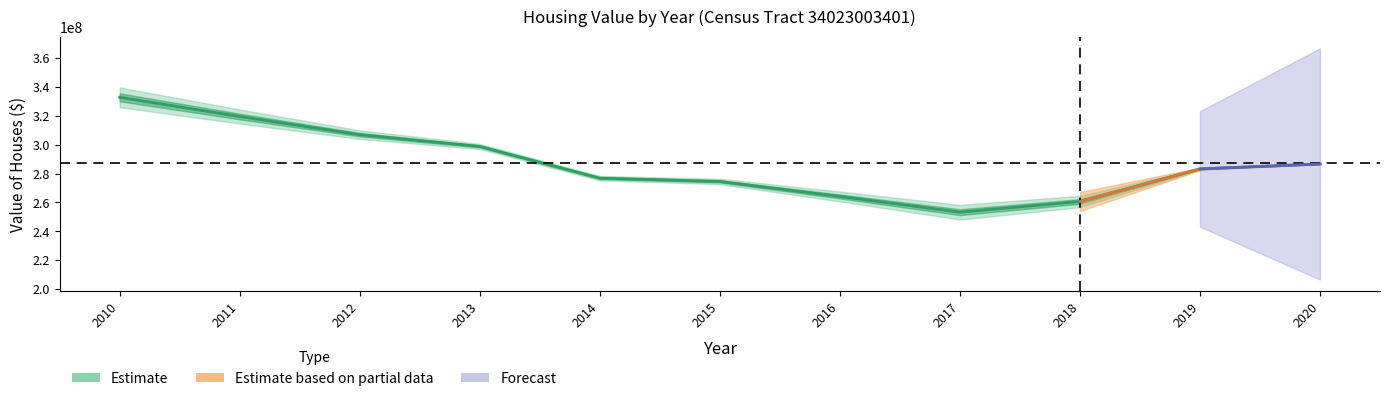

Does the chart display data point markers on the line(s)?

No